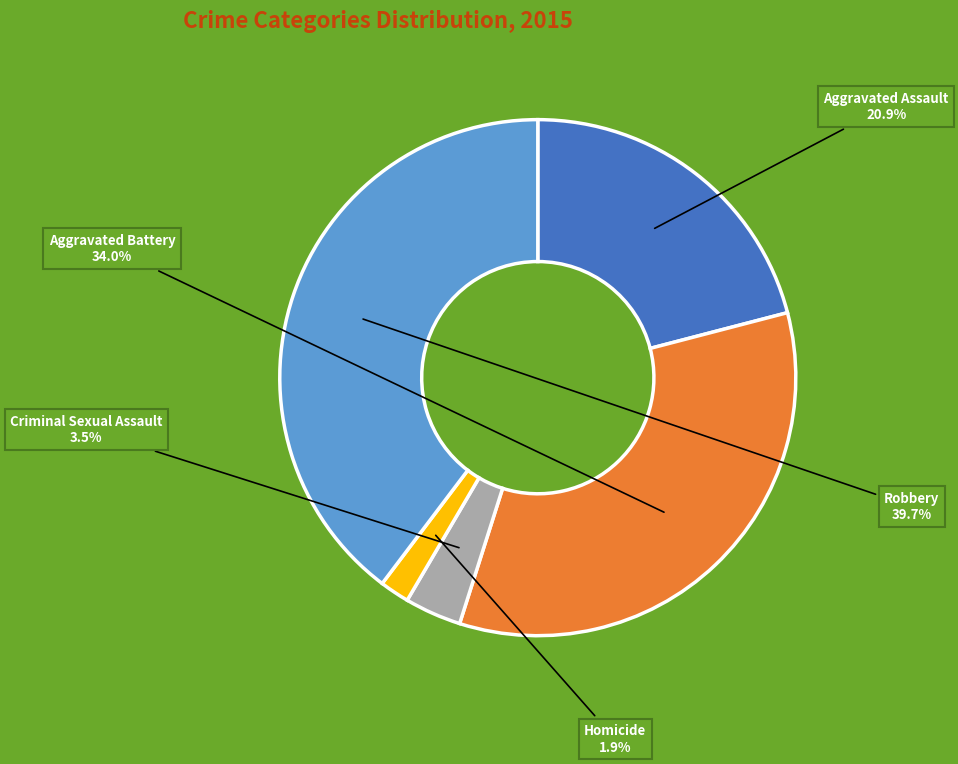

Does any single category account for the majority?

No